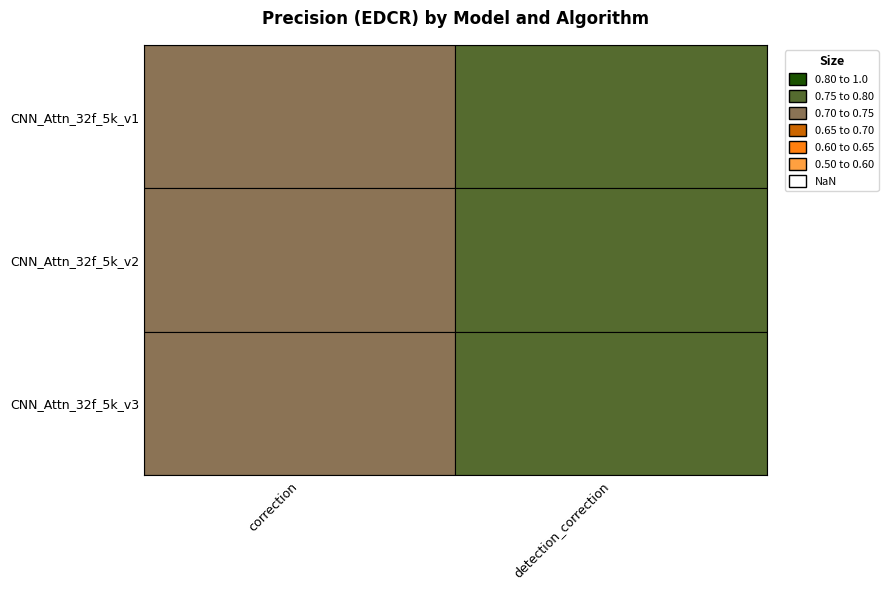

Rank the categories by value from highest to lowest.

detection_correction, correction